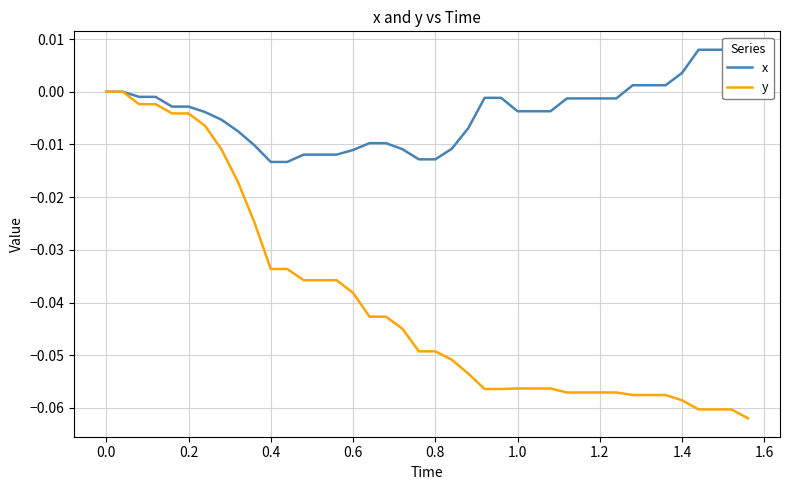

Is it true that y equals 0.0 at 0.0?

True